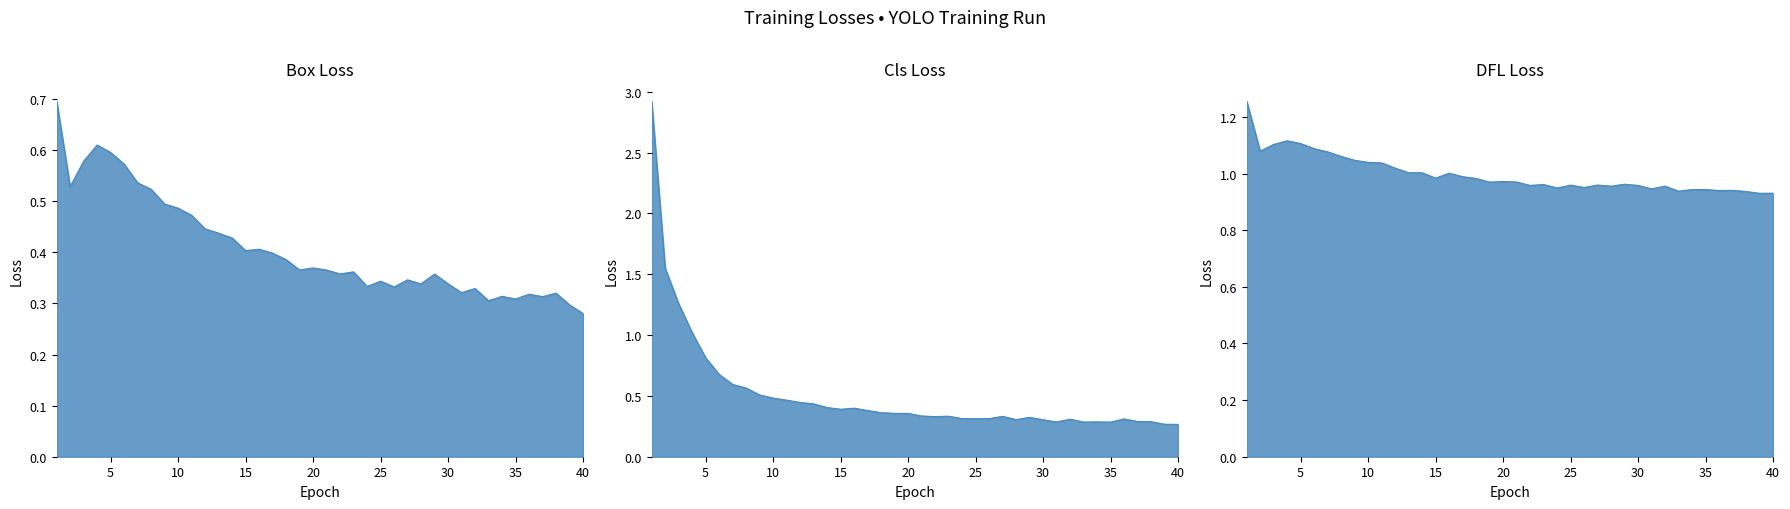

True or false: train/box_loss has more than 1 interior local peaks.

True